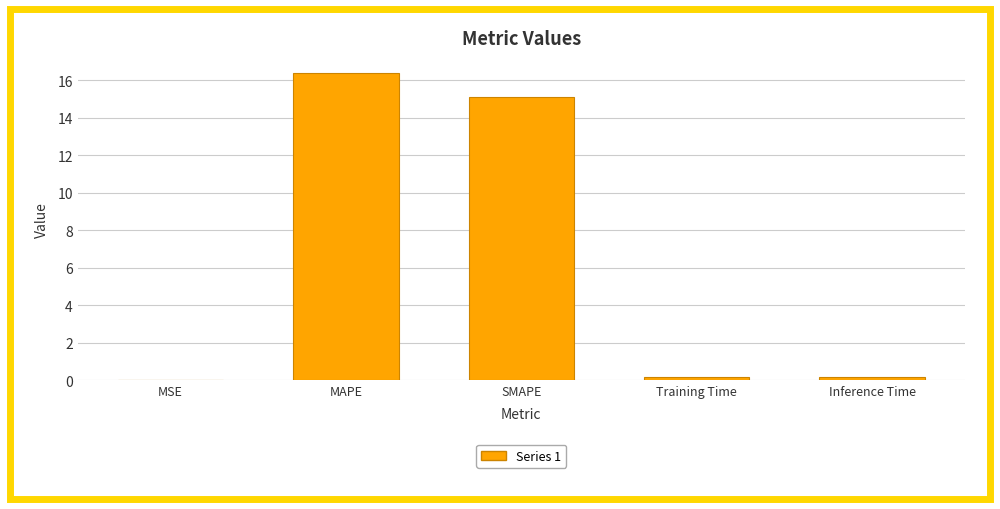

What is the average value?

6.4